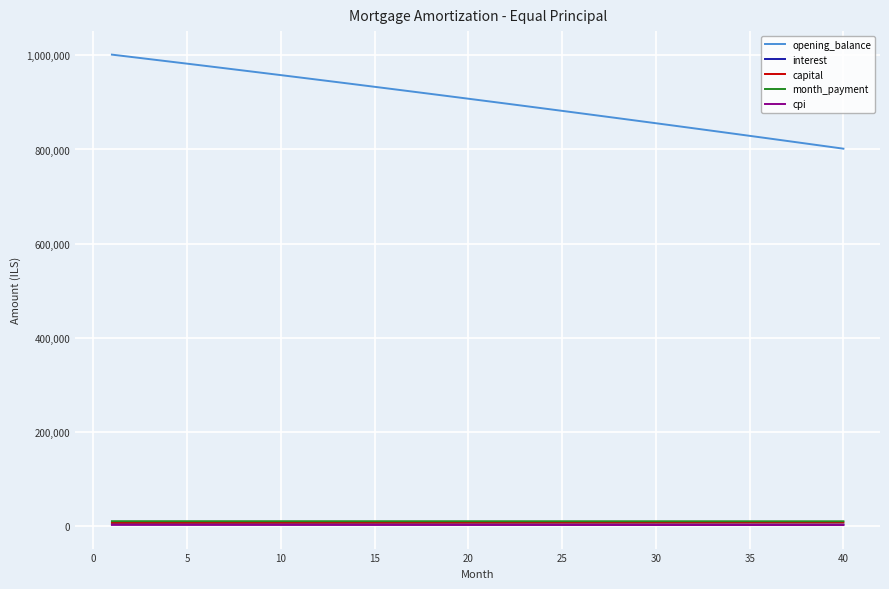

True or false: opening_balance and month_payment cross at least once.

False